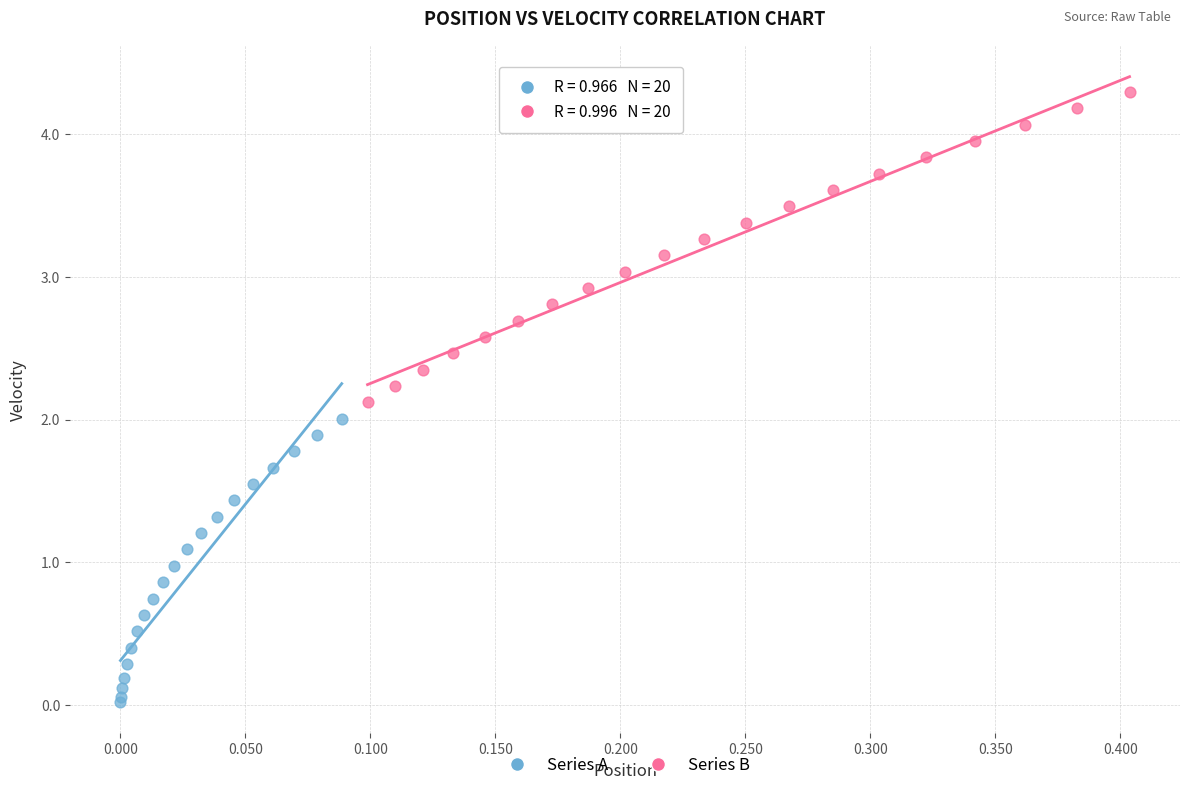

Which series contains the highest Y value?

Series B